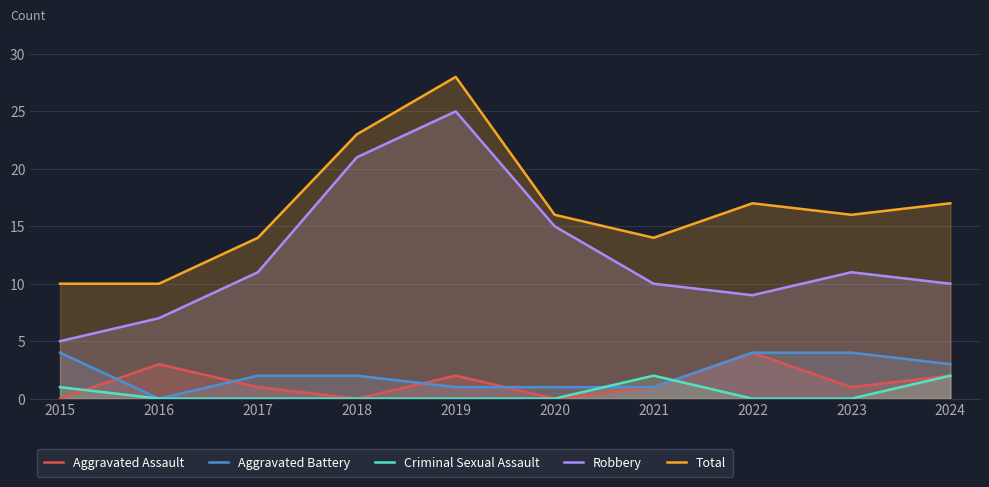

At which label does Aggravated Assault first exceed 1?

2016